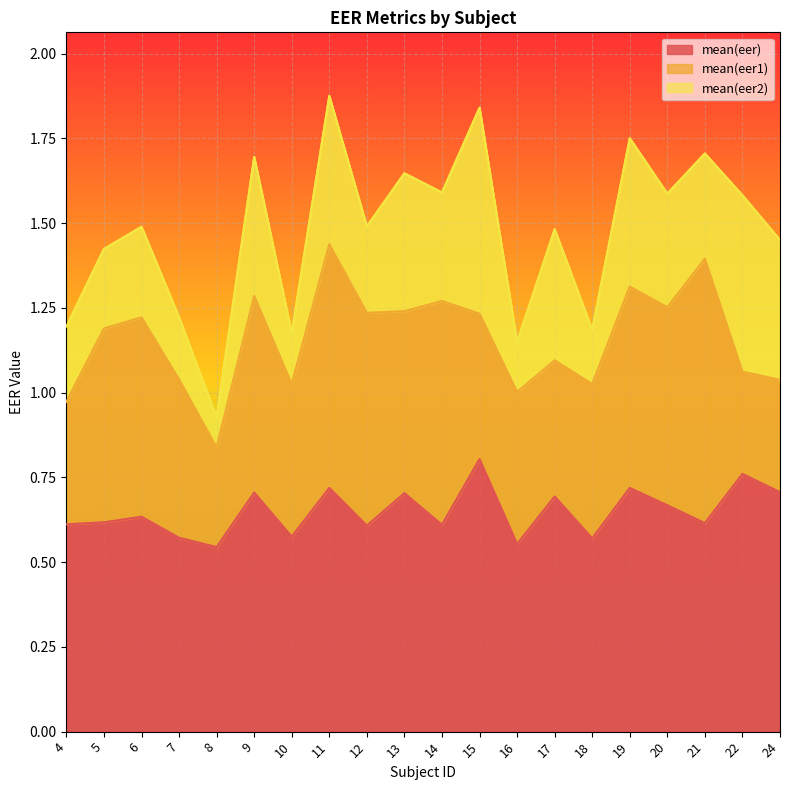

What value does the mean(eer) series have at 12?

0.6